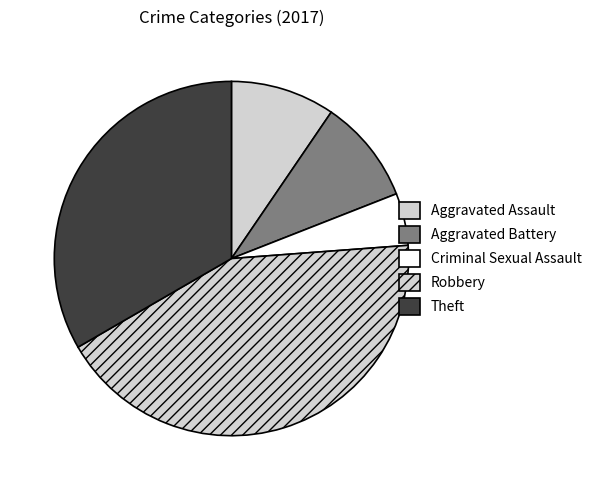

What is the largest slice in the pie chart?

Robbery